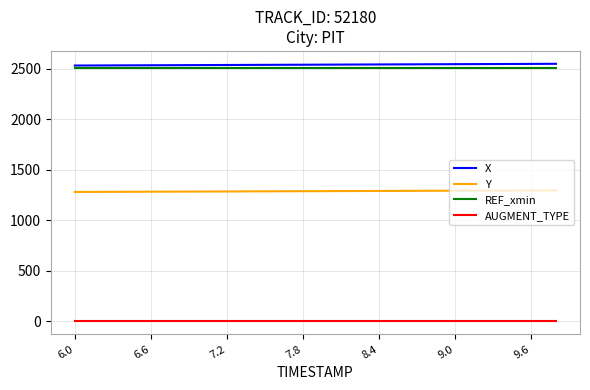

What is the maximum value for REF_xmin?

2507.7